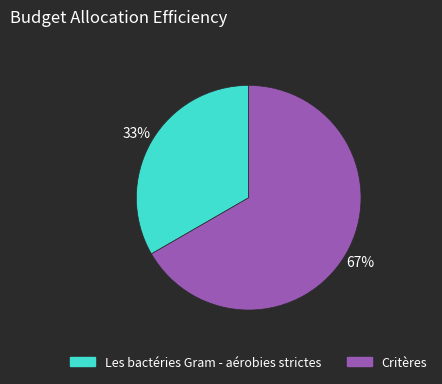

Is the sum of Les bactéries Gram - aérobies strictes and Critères greater than half?

Yes